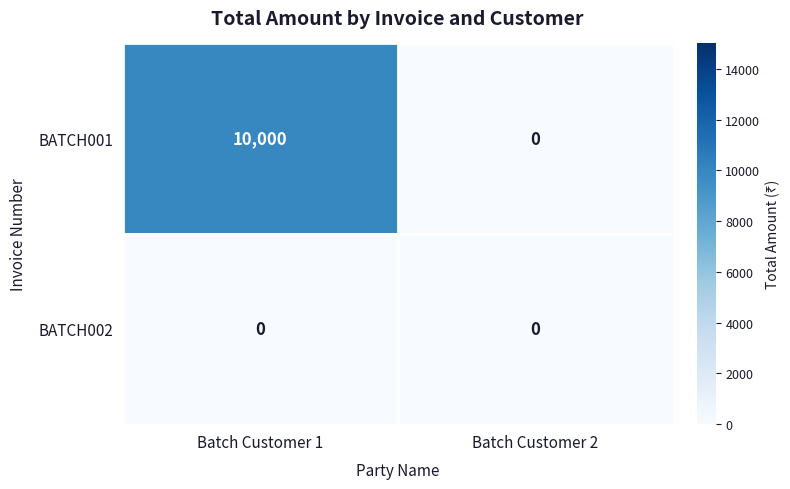

At which category is the sum across all series the highest?

Batch Customer 1